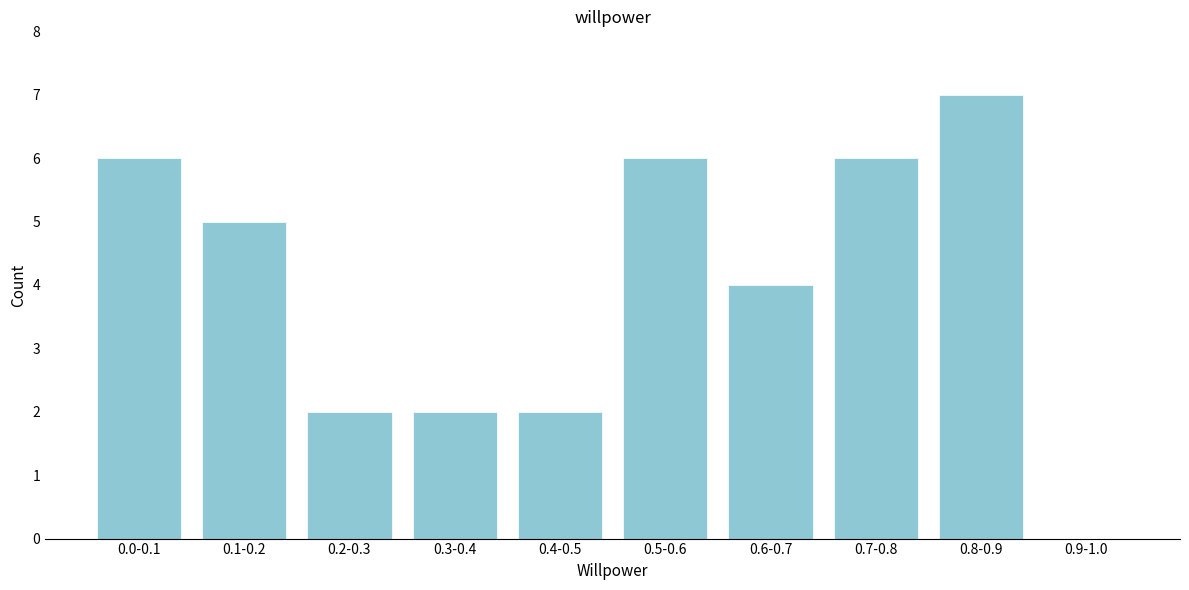

Reading right to left, extract all data points from this chart.

0.9-1.0=0	0.8-0.9=7	0.7-0.8=6	0.6-0.7=4	0.5-0.6=6	0.4-0.5=2	0.3-0.4=2	0.2-0.3=2	0.1-0.2=5	0.0-0.1=6